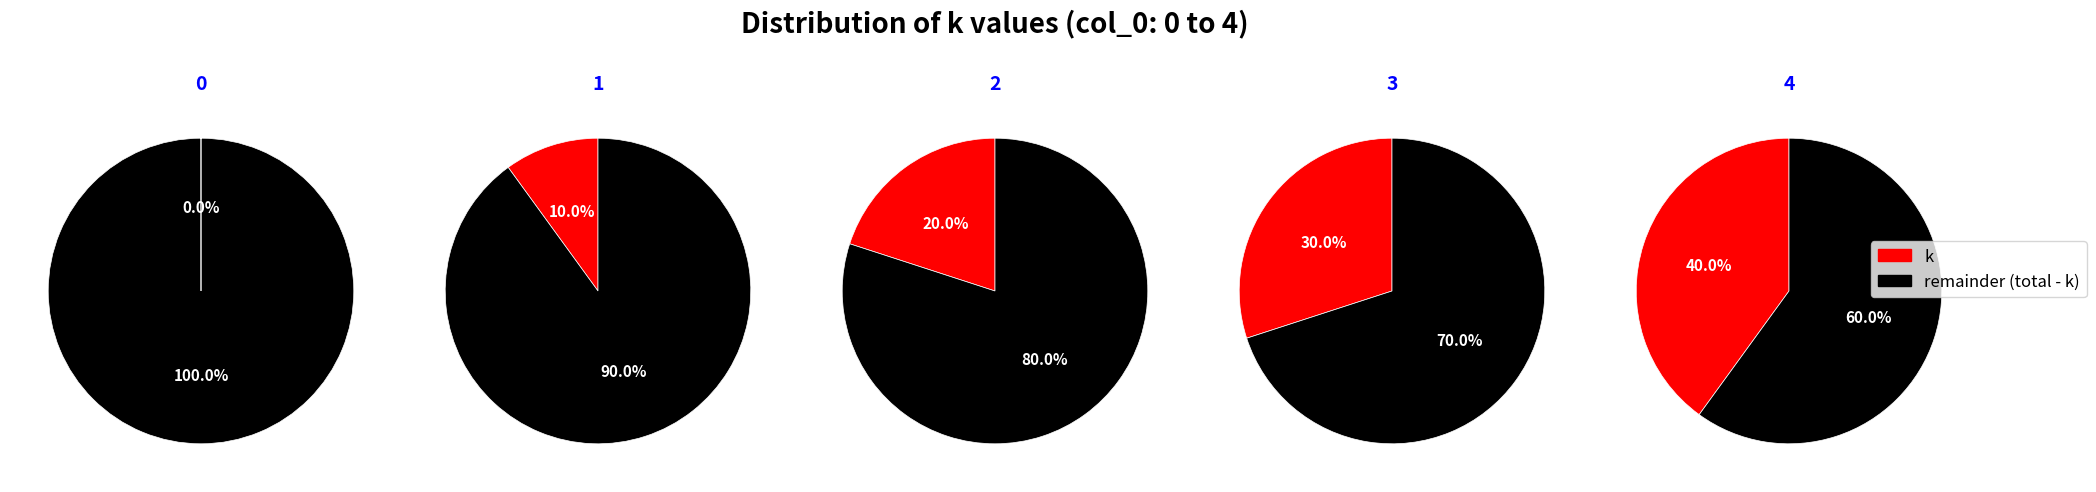

To the nearest percent, what is the difference between the 4 and 2 slice percentages?

20%